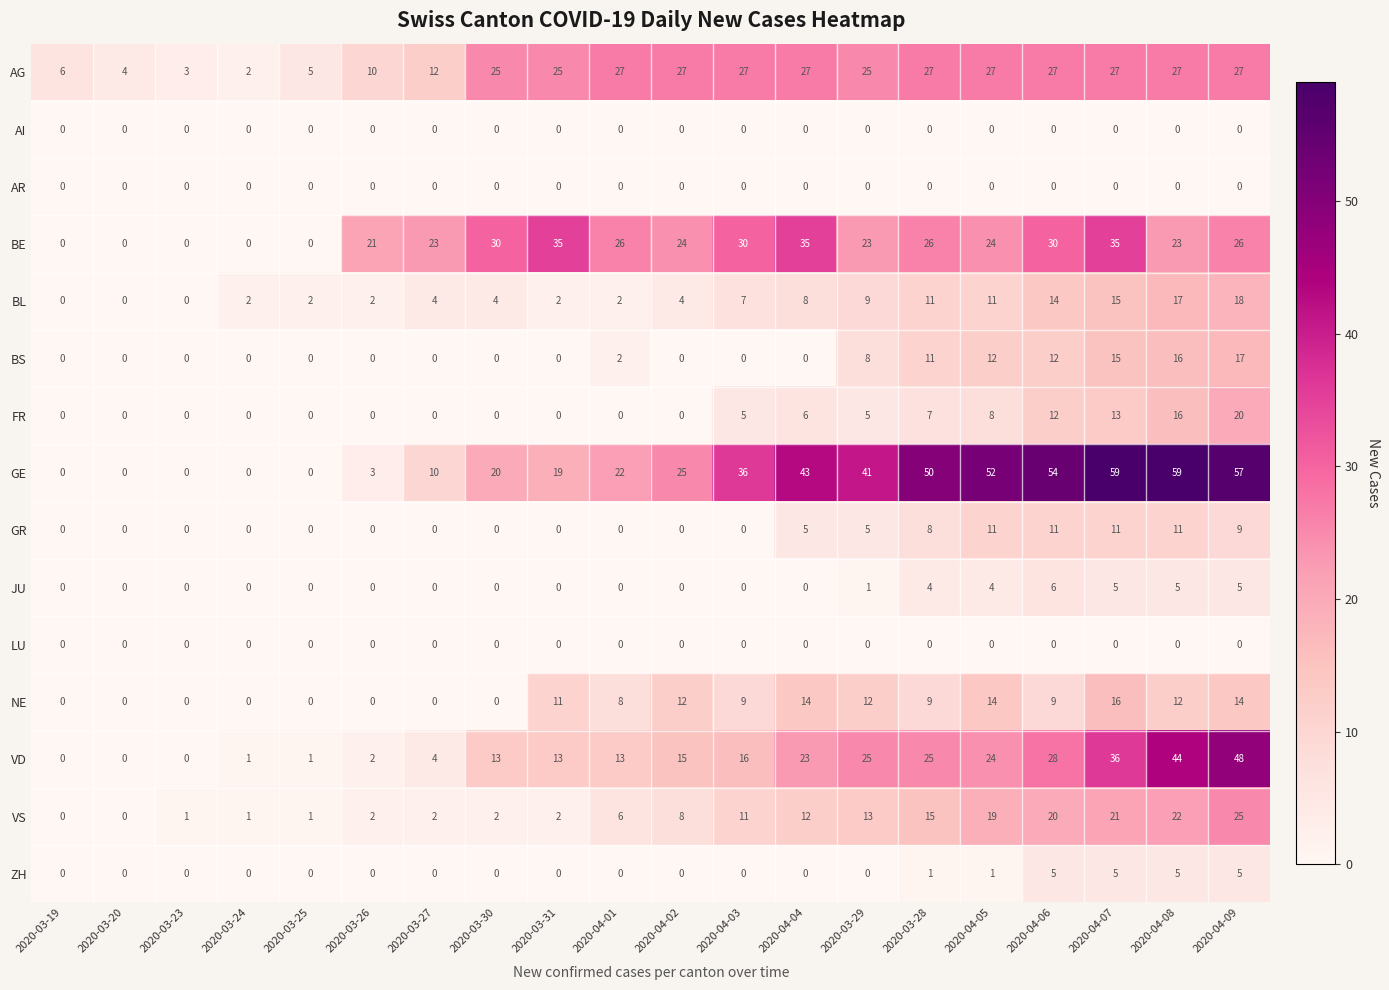

At how many categories does at least one series exceed 44?

6